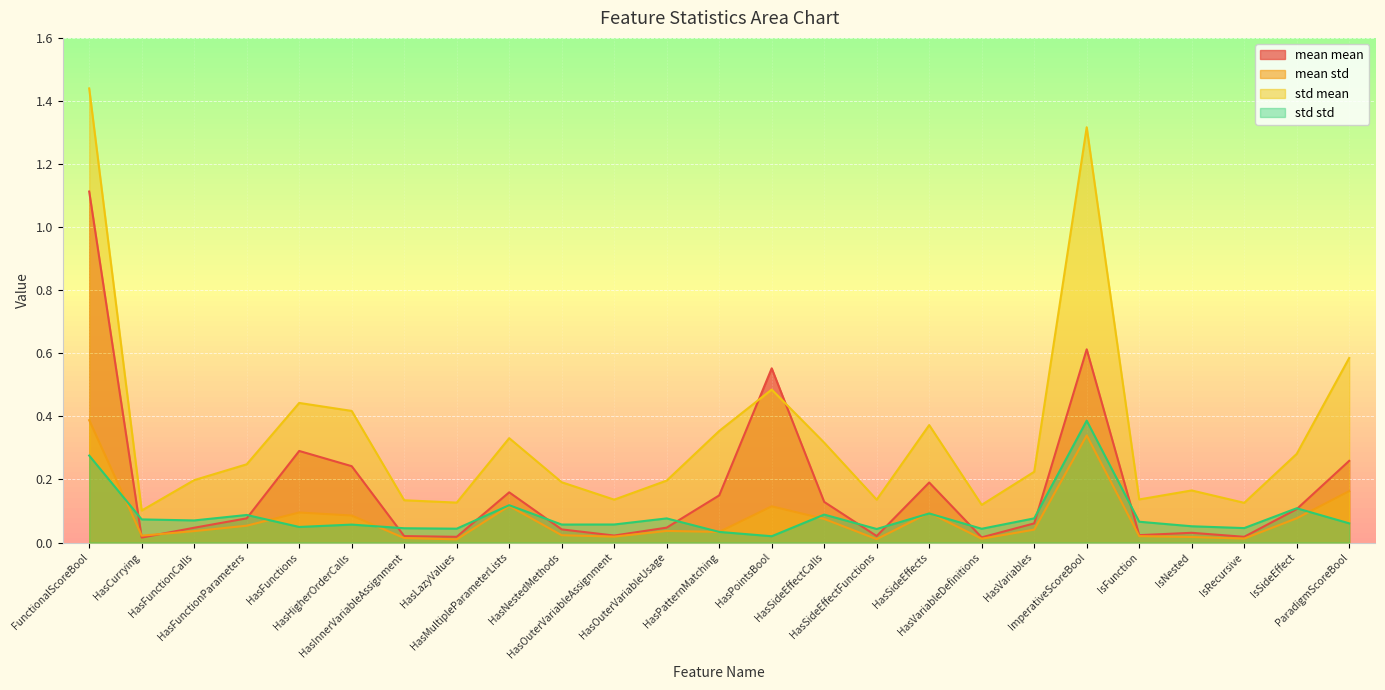

Reading left to right, what are all the values shown in this chart?

mean mean: 1.1	0.0	0.0	0.1	0.3	0.2	0.0	0.0	0.2	0.0	0.0	0.0	0.1	0.6	0.1	0.0	0.2	0.0	0.1	0.6	0.0	0.0	0.0	0.1	0.3
mean std: 0.4	0.0	0.0	0.1	0.1	0.1	0.0	0.0	0.1	0.0	0.0	0.0	0.0	0.1	0.1	0.0	0.1	0.0	0.0	0.3	0.0	0.0	0.0	0.1	0.2
std mean: 1.4	0.1	0.2	0.2	0.4	0.4	0.1	0.1	0.3	0.2	0.1	0.2	0.4	0.5	0.3	0.1	0.4	0.1	0.2	1.3	0.1	0.2	0.1	0.3	0.6
std std: 0.3	0.1	0.1	0.1	0.0	0.1	0.0	0.0	0.1	0.1	0.1	0.1	0.0	0.0	0.1	0.0	0.1	0.0	0.1	0.4	0.1	0.1	0.0	0.1	0.1